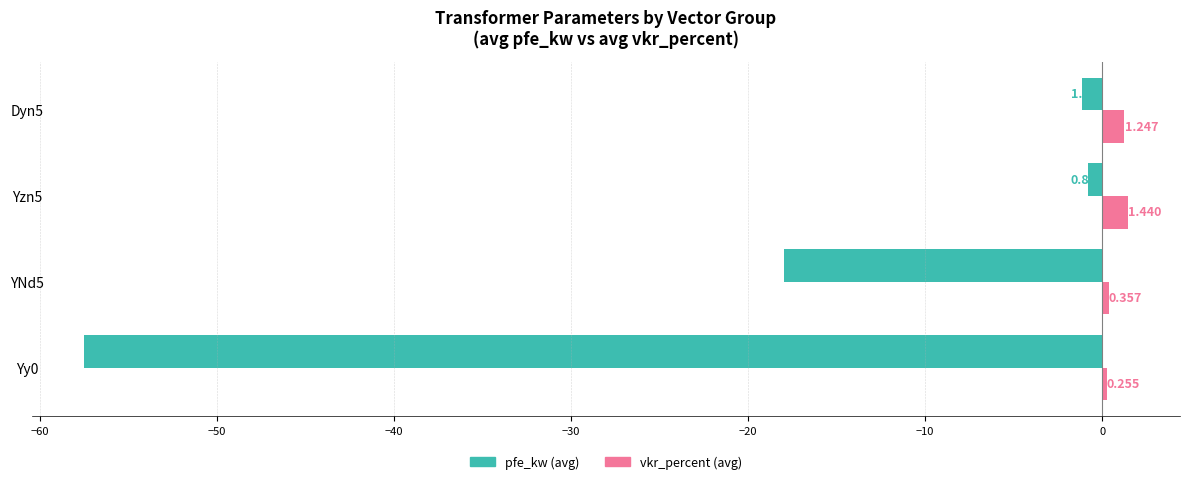

Rank the series by their average value, from highest to lowest.

vkr_percent (avg), pfe_kw (avg)